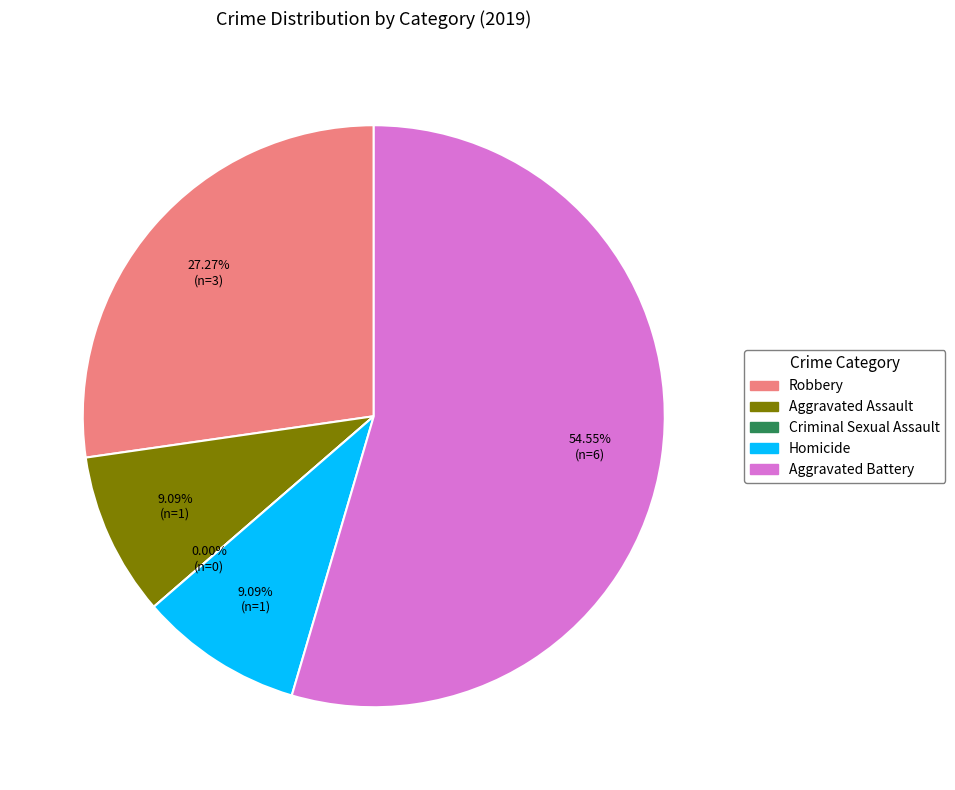

What is the largest slice in the pie chart?

Aggravated Battery